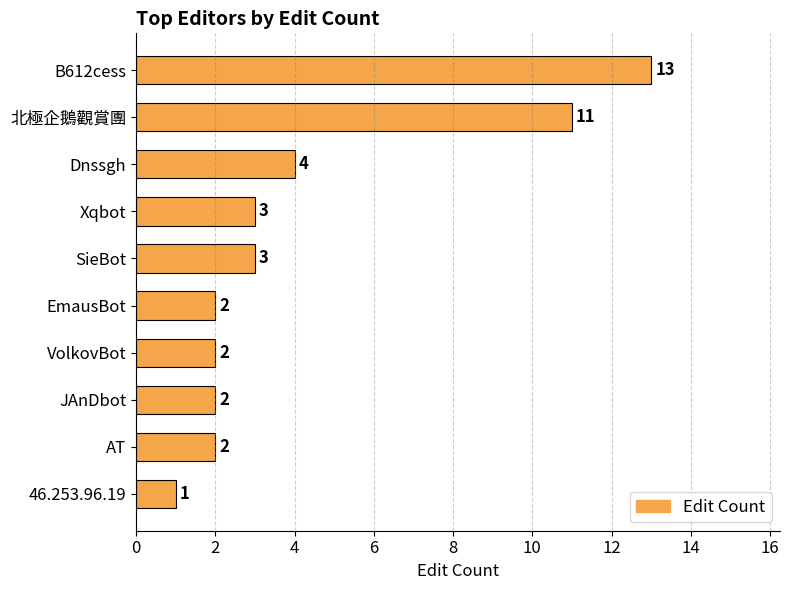

At which category does the chart reach its peak across all series?

B612cess